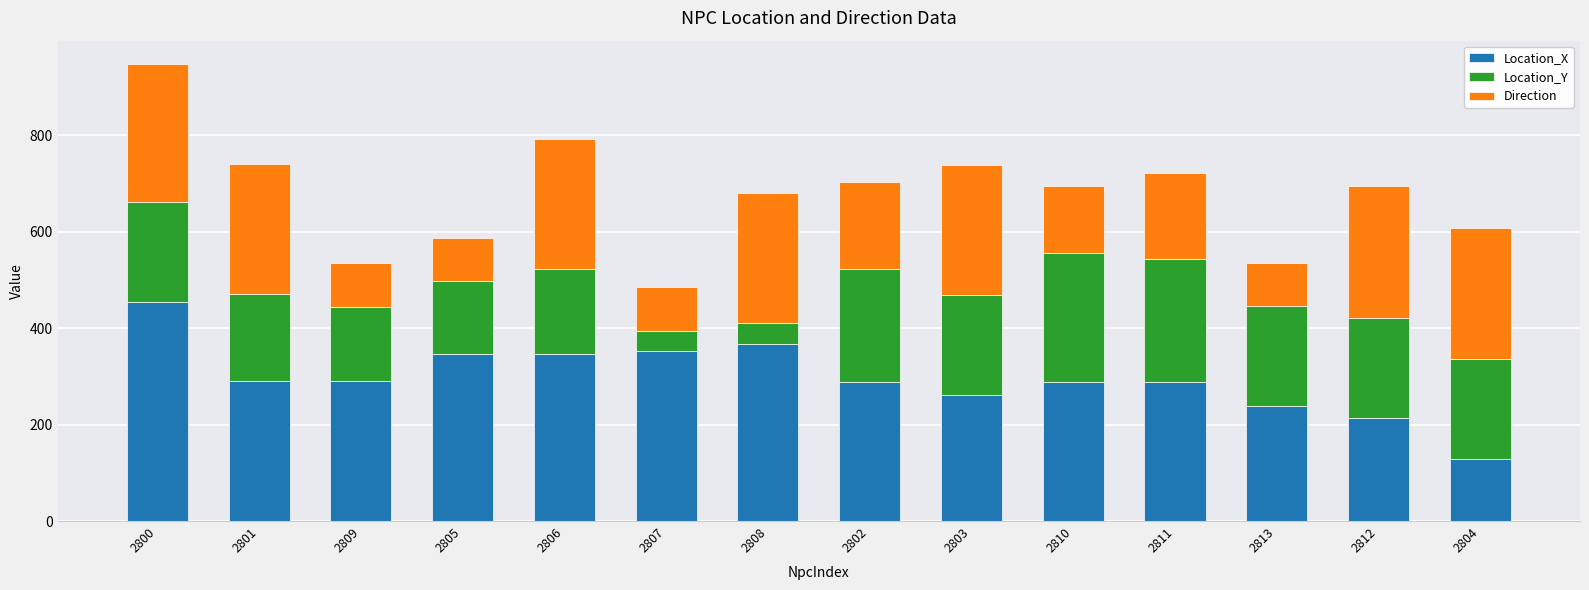

Is it true that Location_X equals 288.0 at 2802?

True